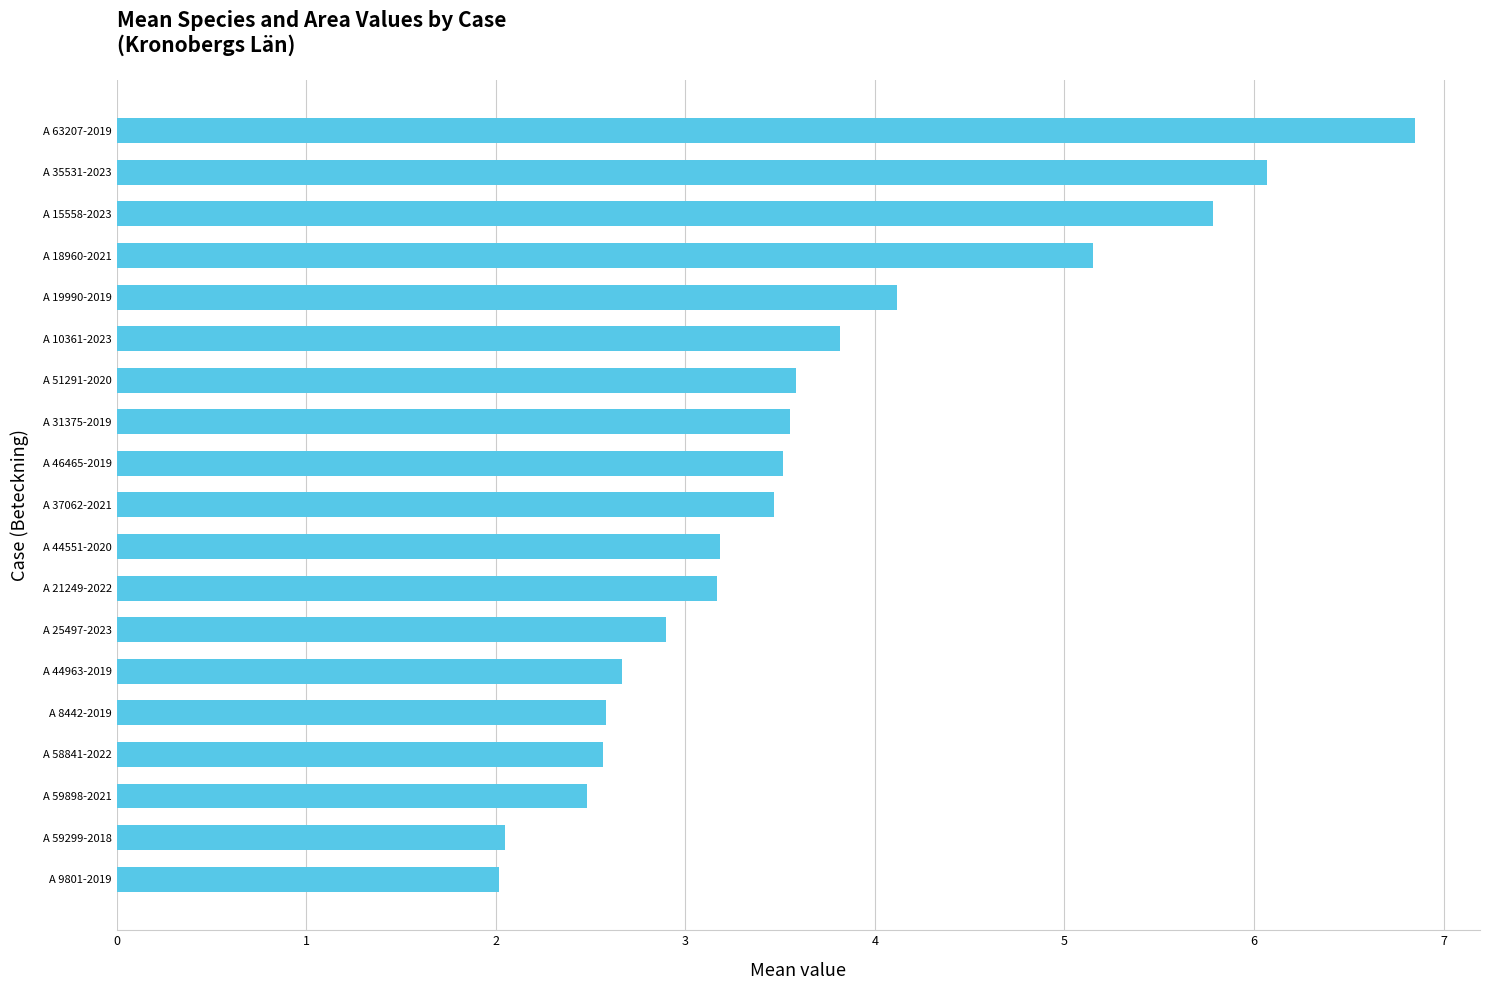

What is the ratio of the value at A 18960-2021 to the value at A 15558-2023?

0.9